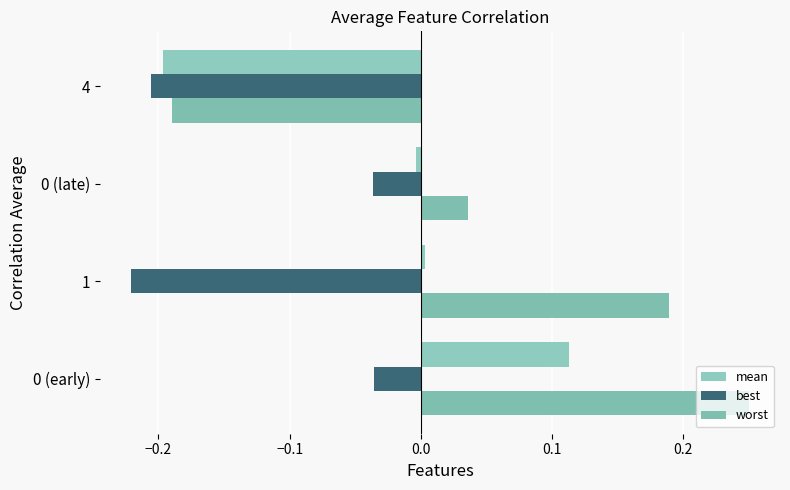

How many values in worst are above zero?

3